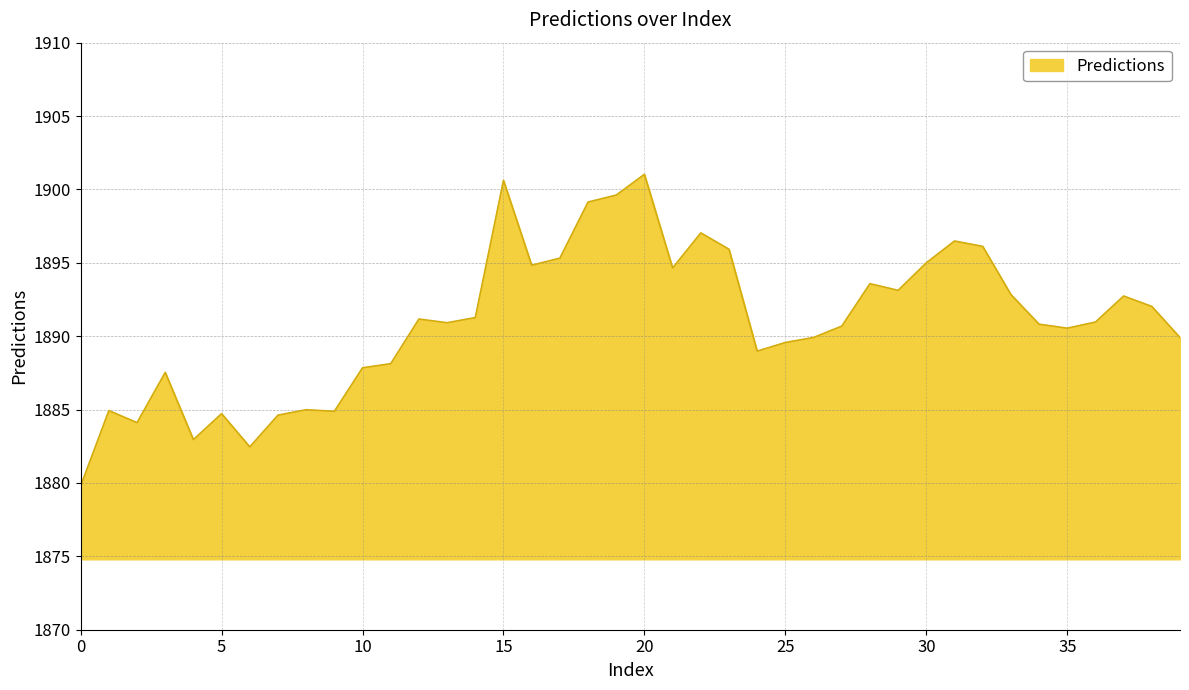

What is the greatest value displayed?

1901.0